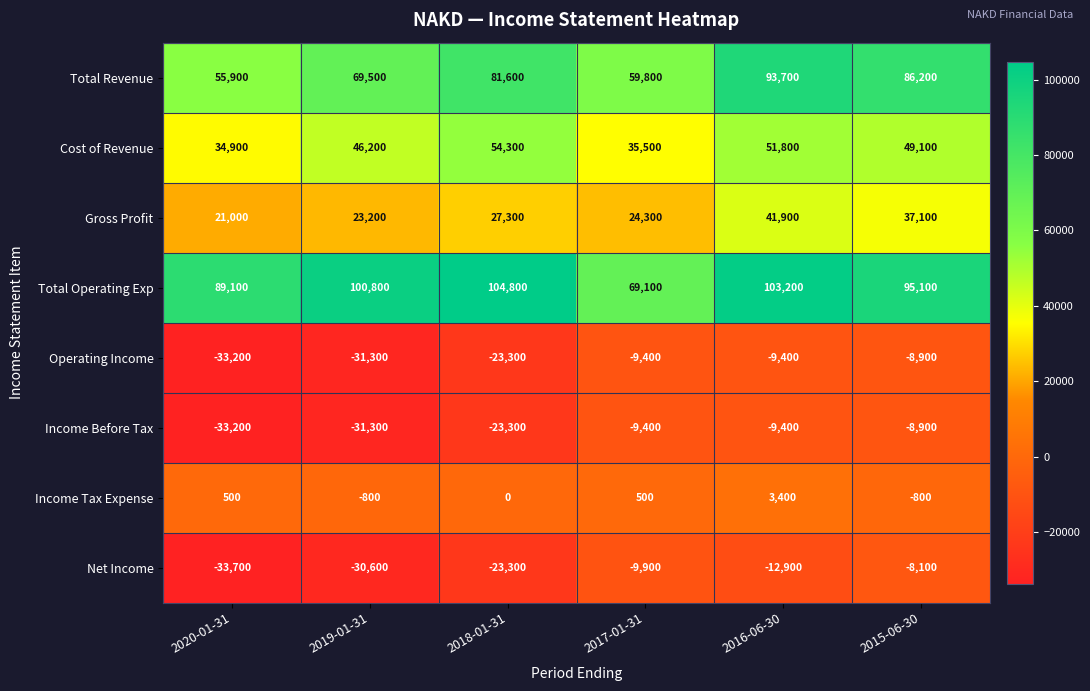

The value of Total Revenue at 2018-01-31 is 81600. True or false?

True